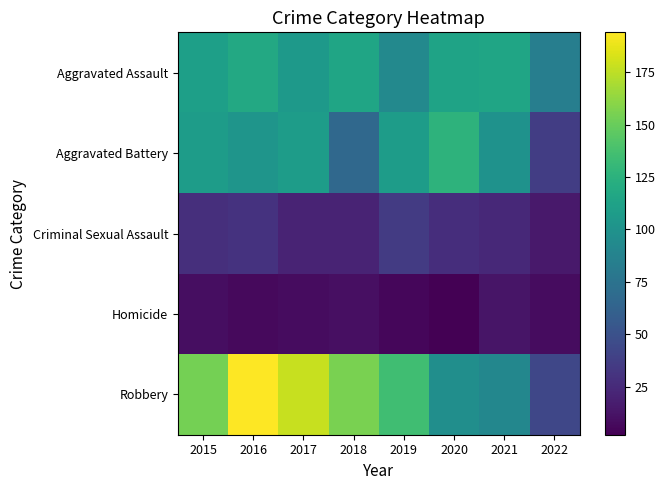

Which has a higher value, 2015 or 2022?

2015